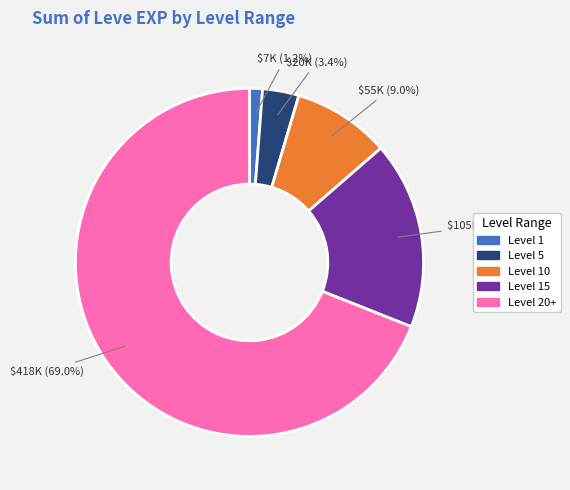

How many slices are in this pie chart?

5